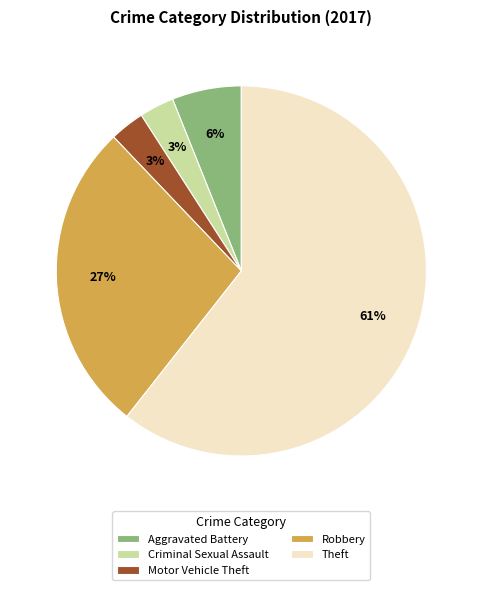

Is there a majority slice in this chart?

Yes